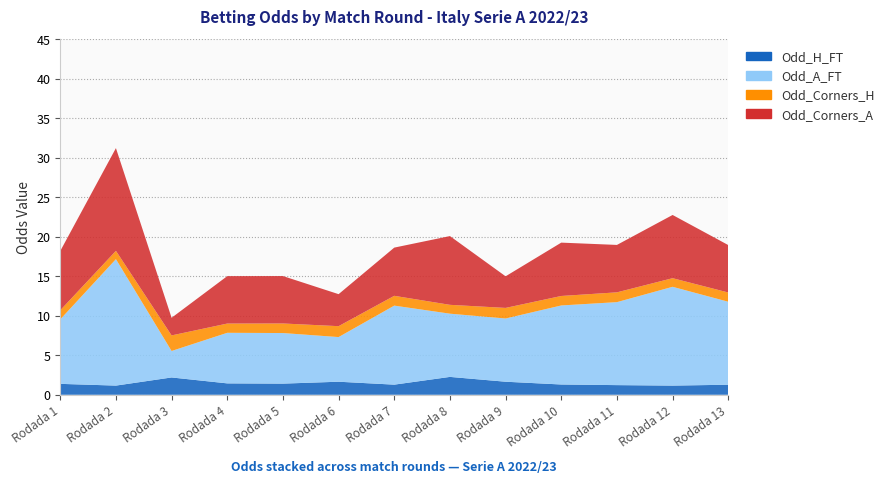

Reading left to right, what are all the values shown in this chart?

Odd_H_FT: 1.4	1.2	2.2	1.4	1.4	1.6	1.3	2.3	1.6	1.3	1.2	1.2	1.3
Odd_A_FT: 8.2	16.0	3.4	6.4	6.4	5.7	10.0	8.0	8.0	10.0	10.5	12.5	10.5
Odd_Corners_H: 1.1	1.1	2.0	1.2	1.2	1.4	1.2	1.1	1.3	1.2	1.2	1.1	1.2
Odd_Corners_A: 7.5	13.0	2.2	6.0	6.0	4.0	6.1	8.7	4.0	6.8	6.0	8.0	6.0